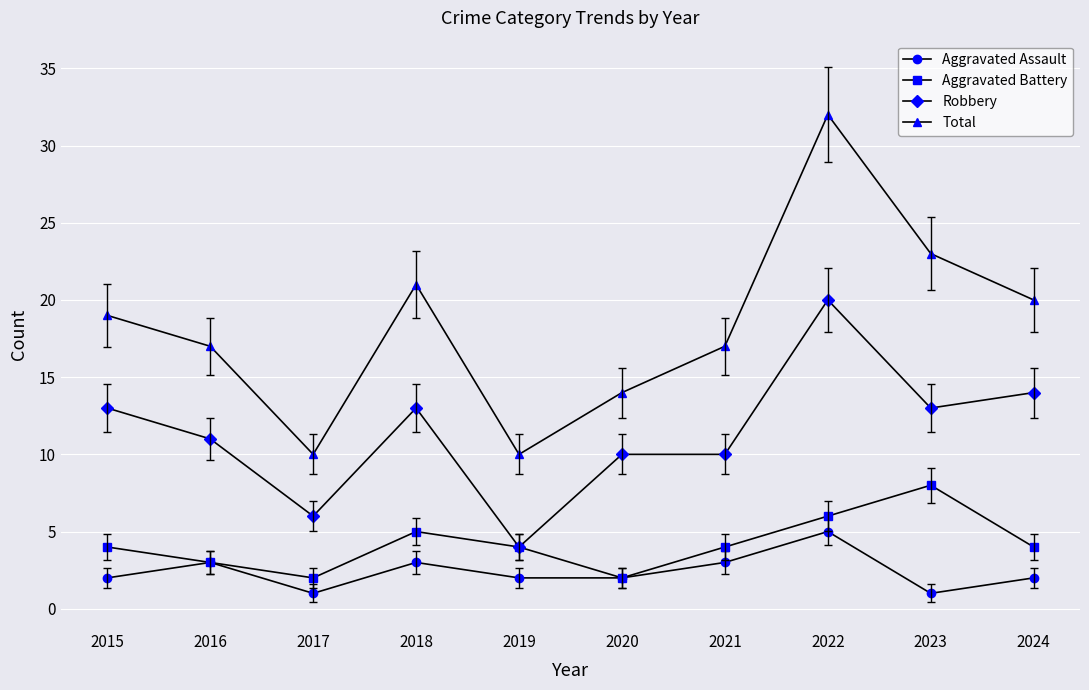

How many data points in Total are less than 19?

5